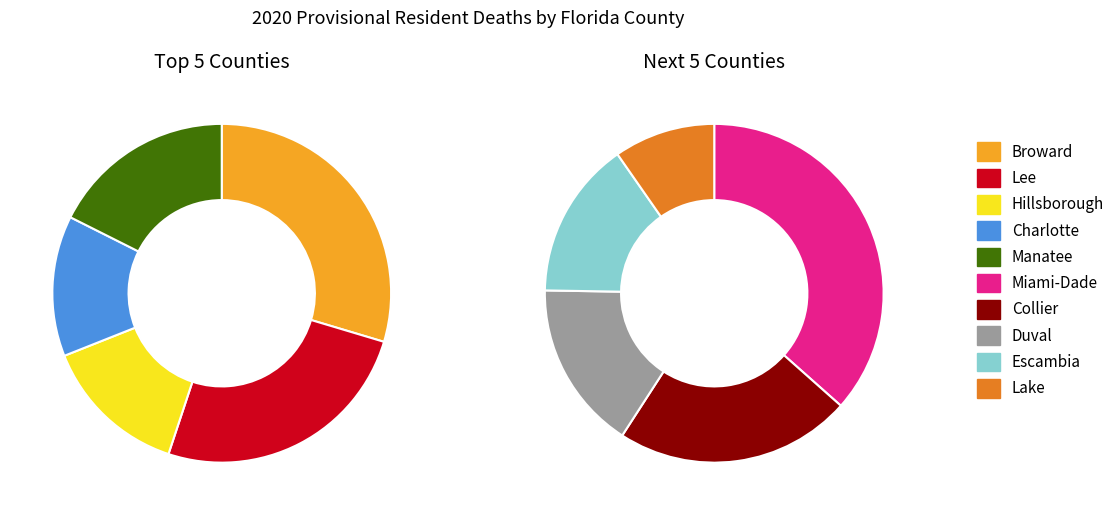

Is there any slice that represents more than half of the pie?

No